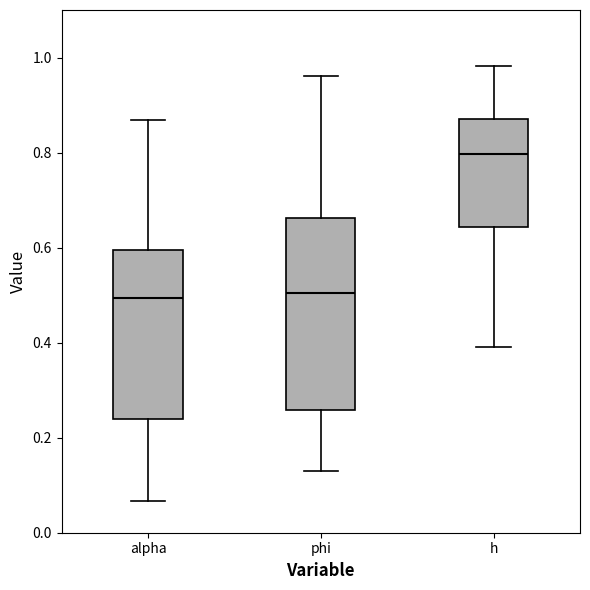

Reading left to right, read every box against the y-axis: the position of its median line, the range the box covers, and the ends of its whiskers. The values are not printed on the chart, so give them approximately, as read against the axis.

alpha: median 0.50, box 0.24 to 0.60, whiskers 0.06 to 0.86
phi: median 0.50, box 0.26 to 0.66, whiskers 0.12 to 0.96
h: median 0.80, box 0.64 to 0.88, whiskers 0.40 to 0.98